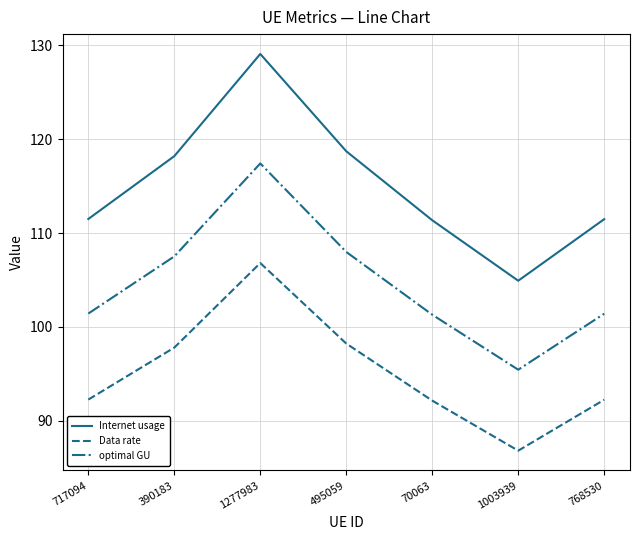

At 495059, list the series in order from smallest to largest.

Data rate, optimal GU, Internet usage